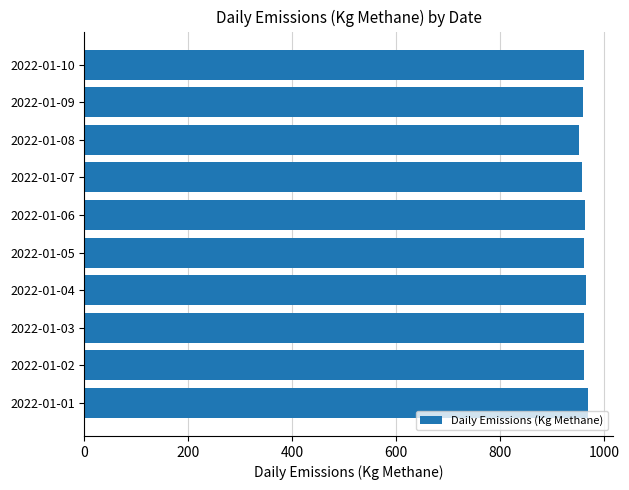

How many distinct data groups are displayed?

1